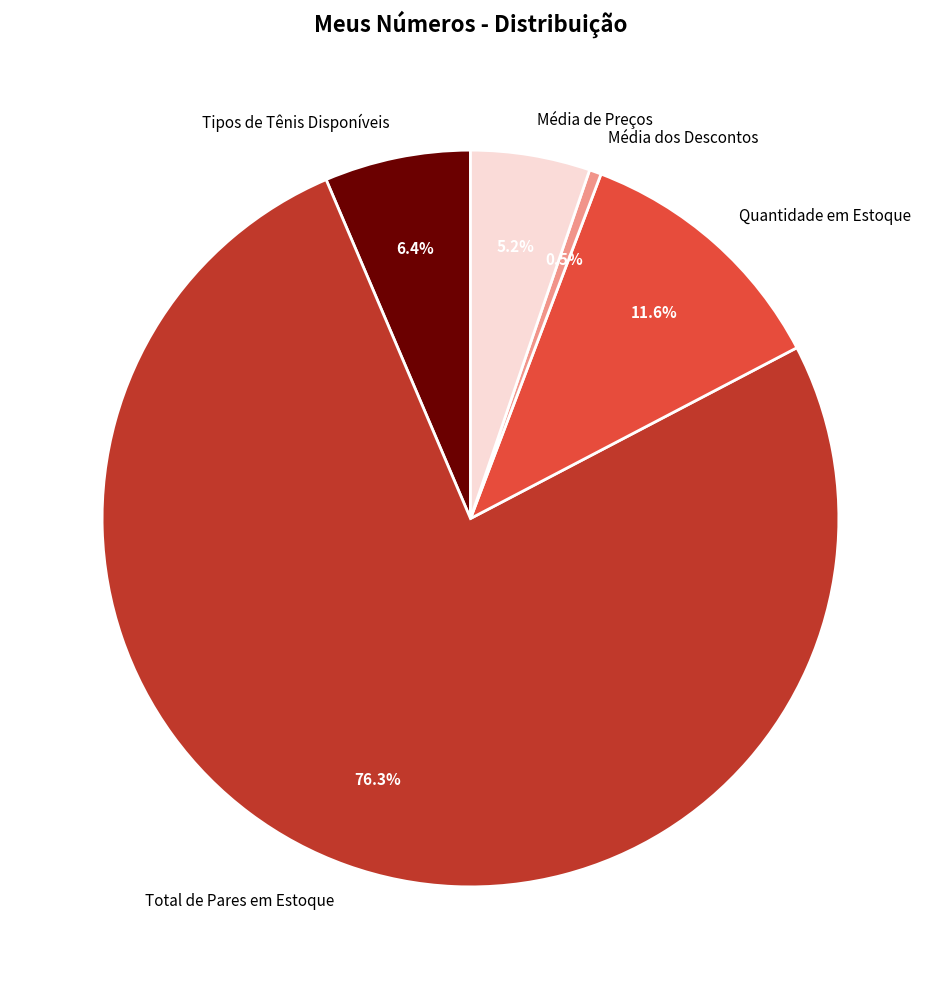

Count the number of slices in the pie.

5